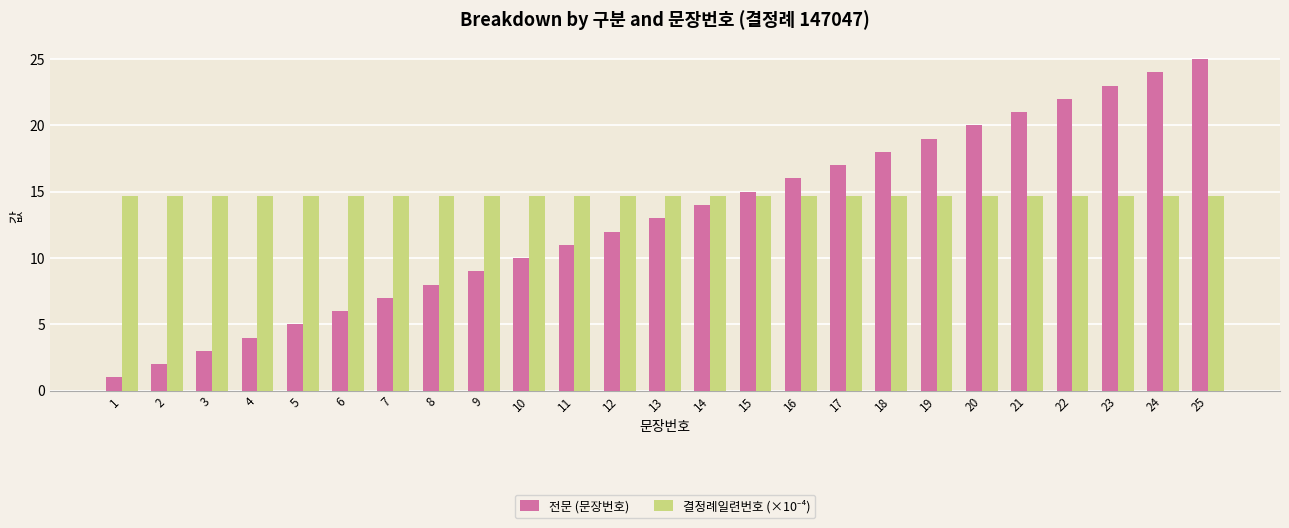

Read the 전문 (문장번호) value at 3.

3.0